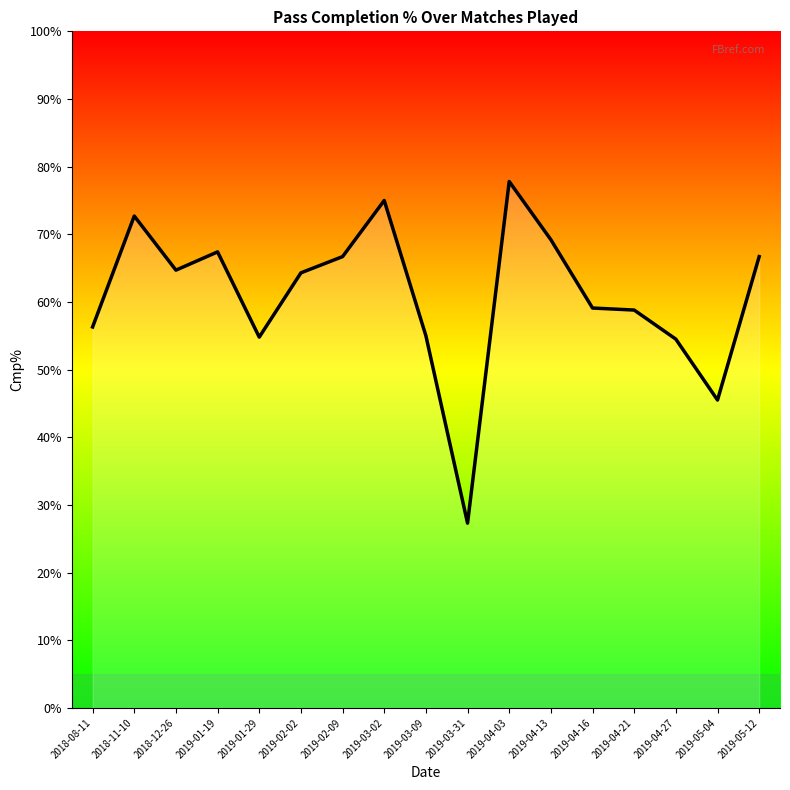

Between 2019-04-16 and 2019-01-29, which is larger?

2019-04-16